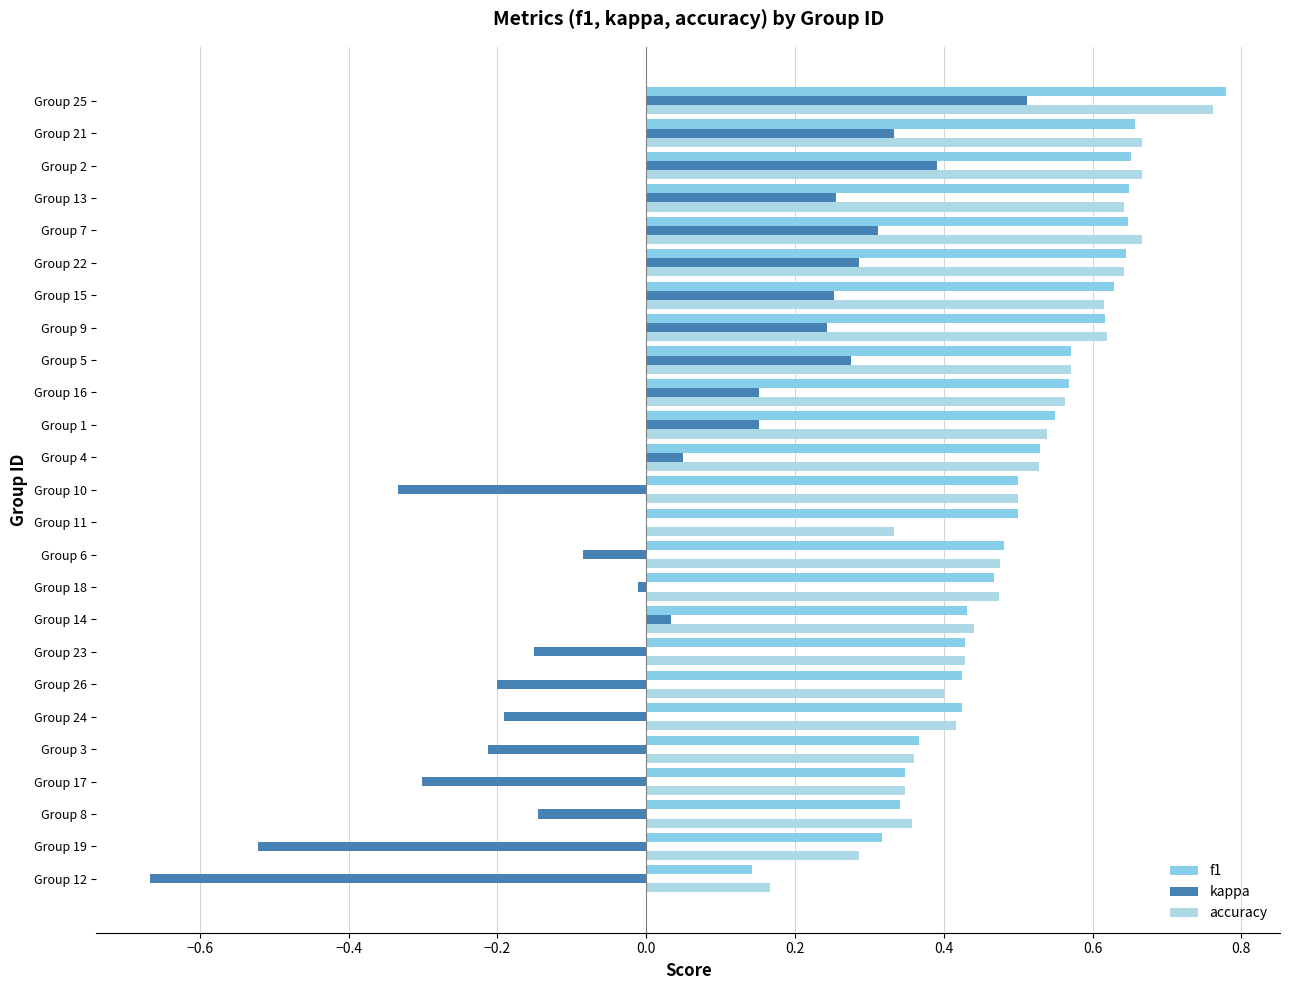

What is the label of the 11th bar from the left?

Group 6